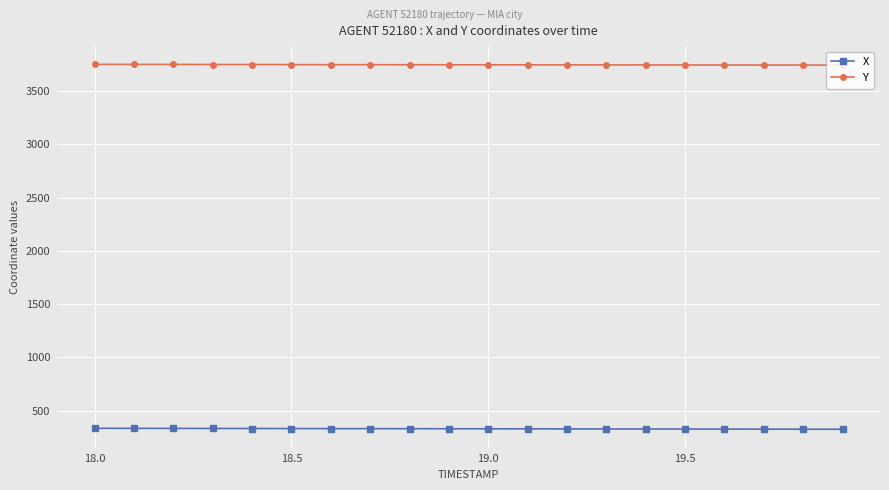

What is the maximum value for X?

333.9